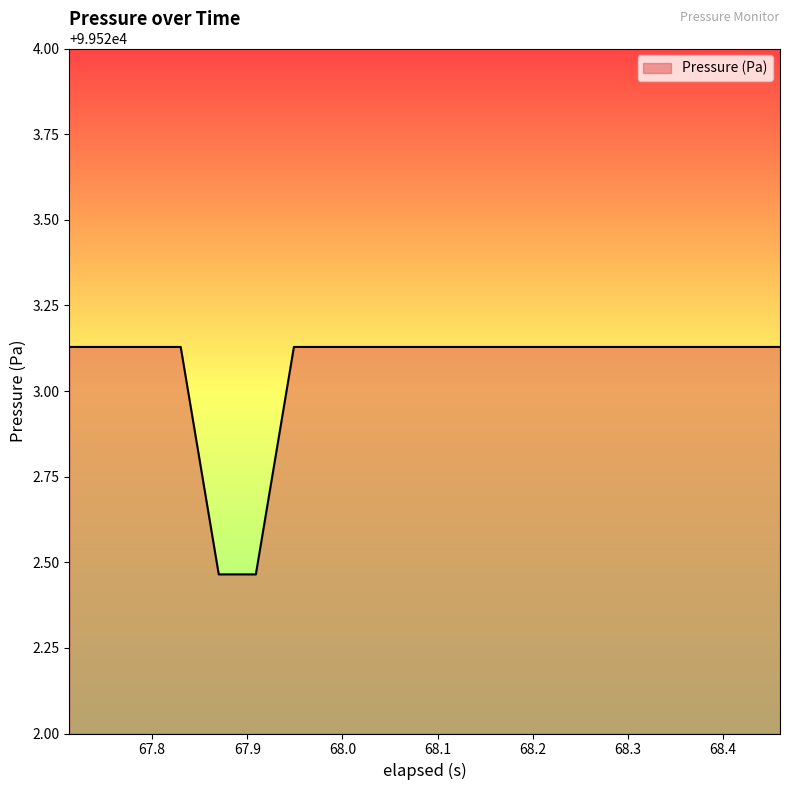

Does the chart display data point markers on the line(s)?

No